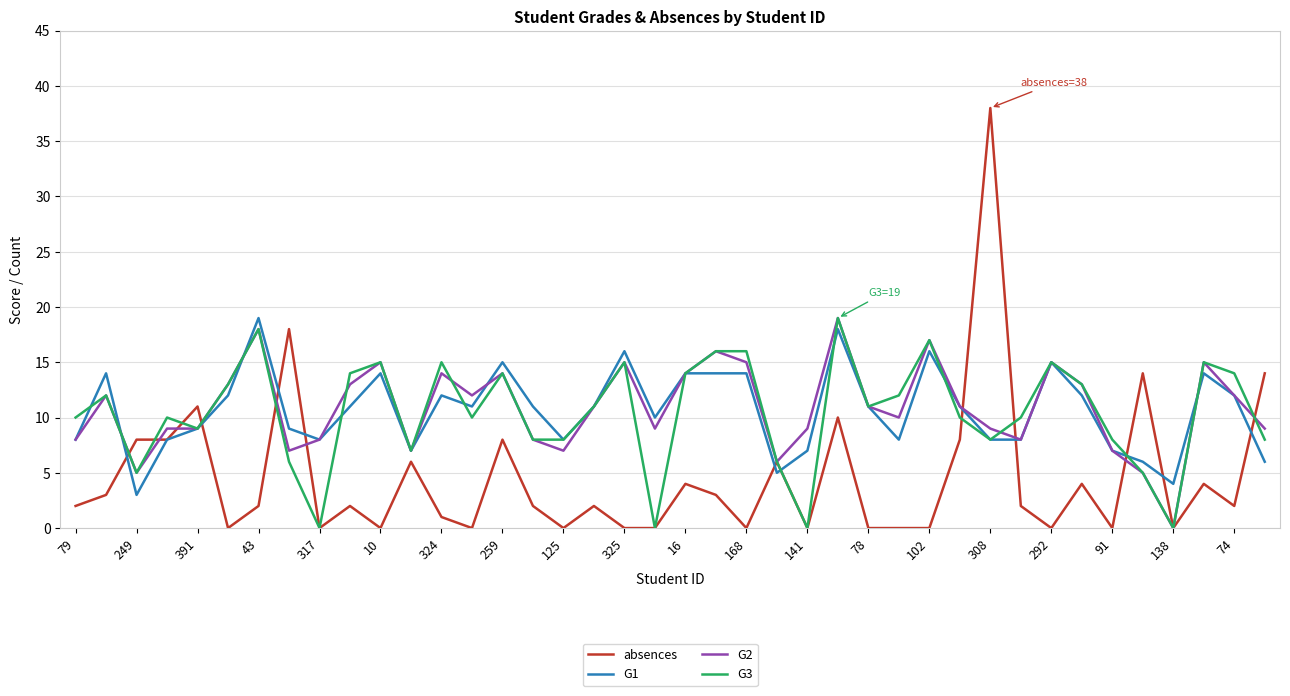

True or false: G2 and absences intersect in this chart.

True